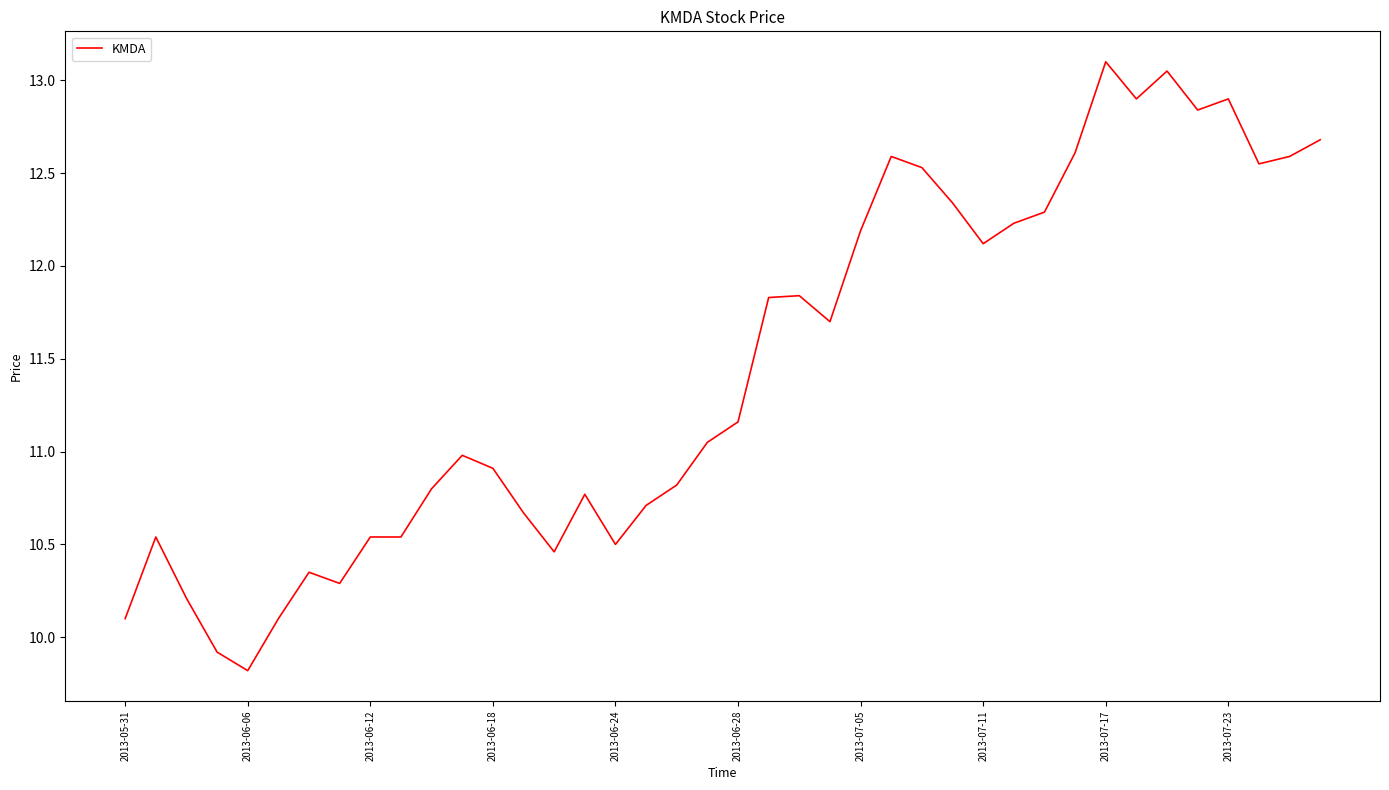

What is the difference between the maximum and minimum values?

3.3